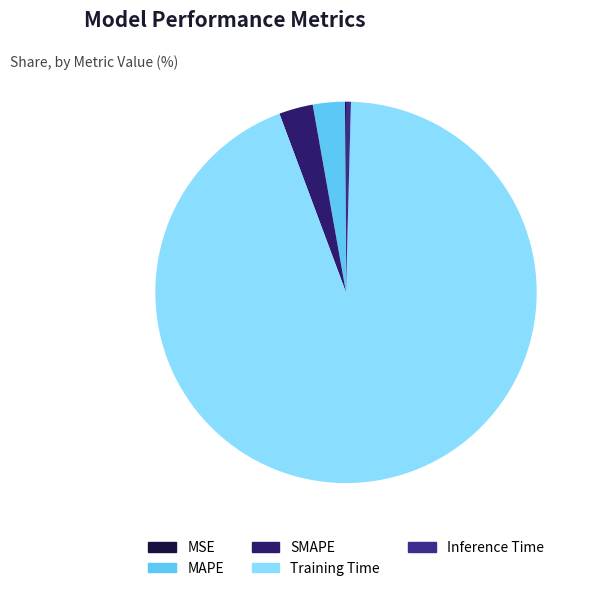

How many slices are in this pie chart?

5